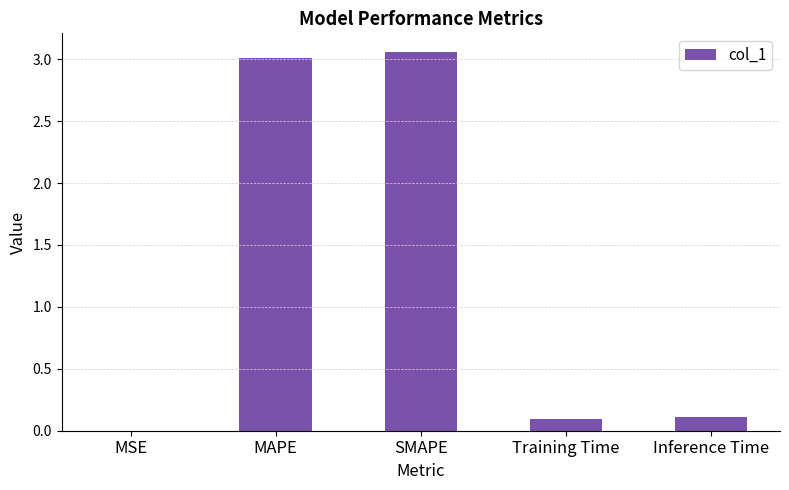

What value does the data have at MAPE?

3.0